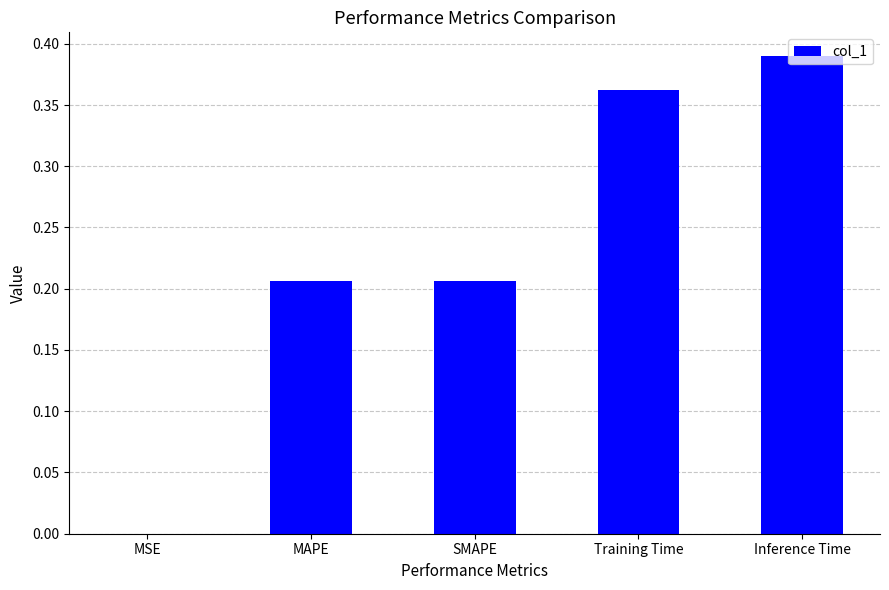

What is the sum of the values at MAPE and Training Time?

0.6